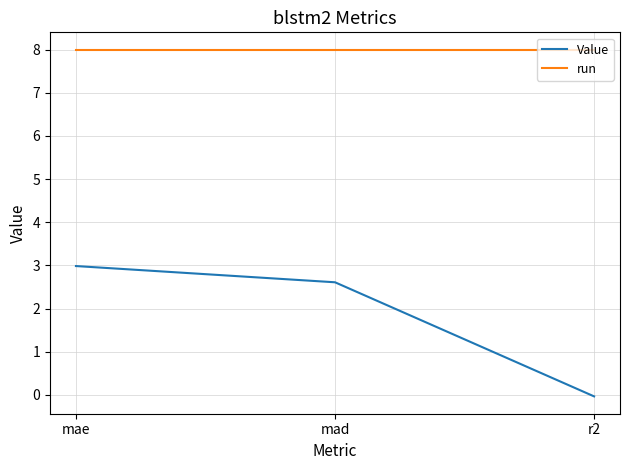

What is the total value across all series at mad?

10.6